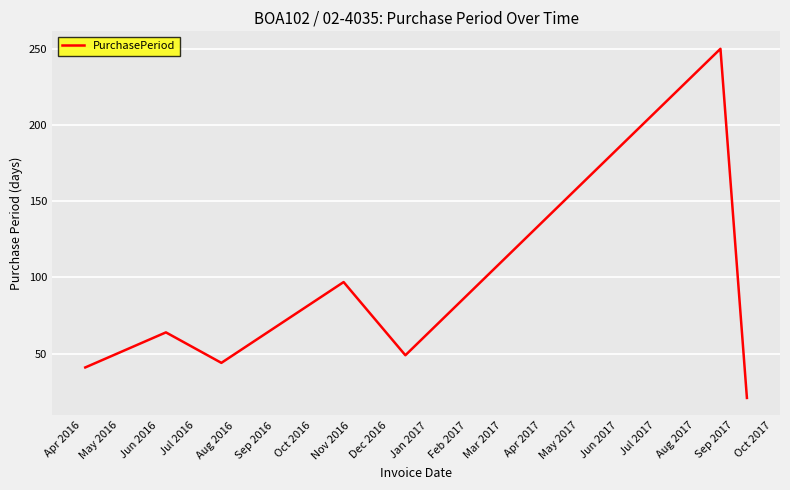

Reading left to right, what are all the values shown in this chart?

41	64	44	97	49	250	21